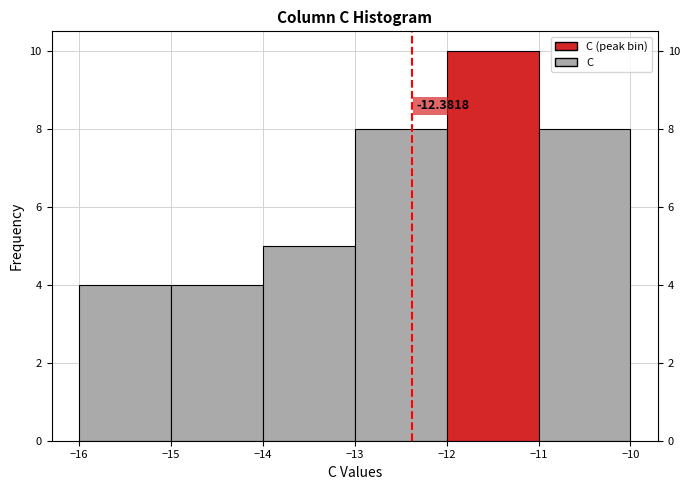

Which range on the x-axis has the tallest bar?

-12 to -11